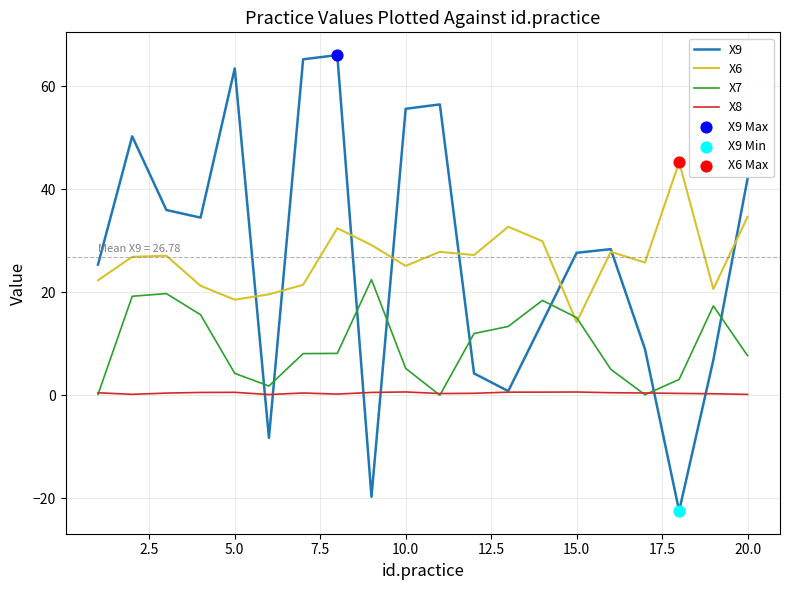

Which series has the widest spread of values?

X9